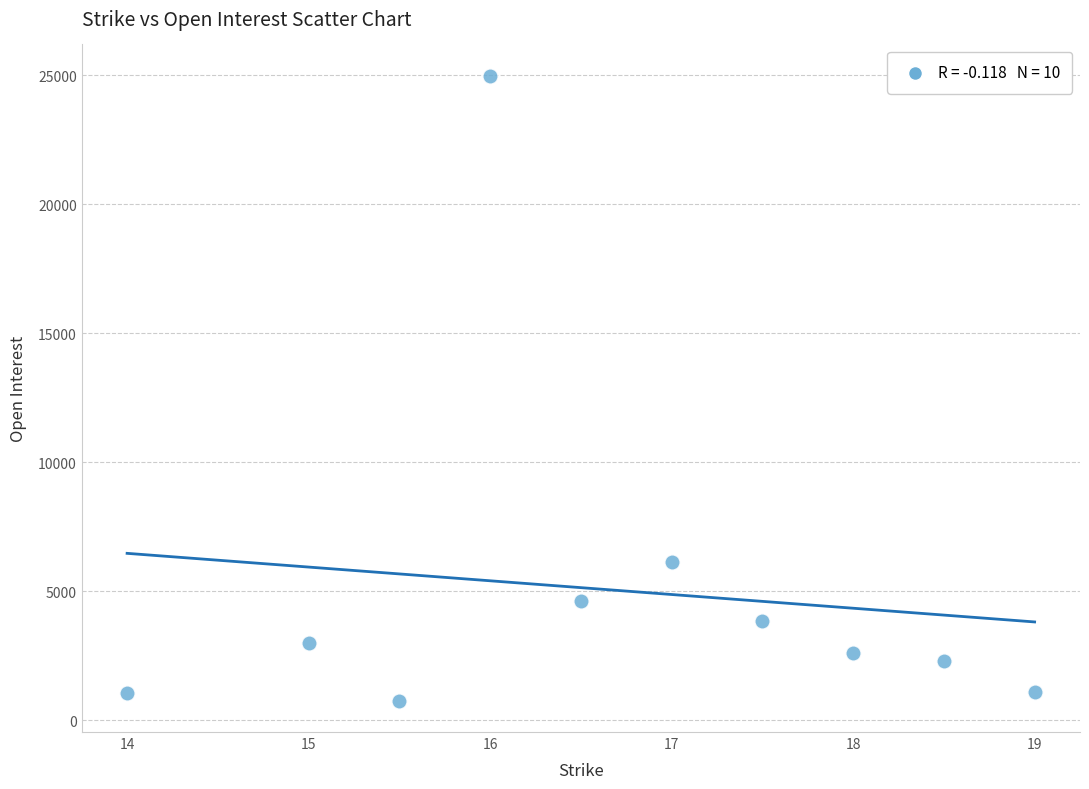

What Y value in the scatter plot is closest to 12863?

6121